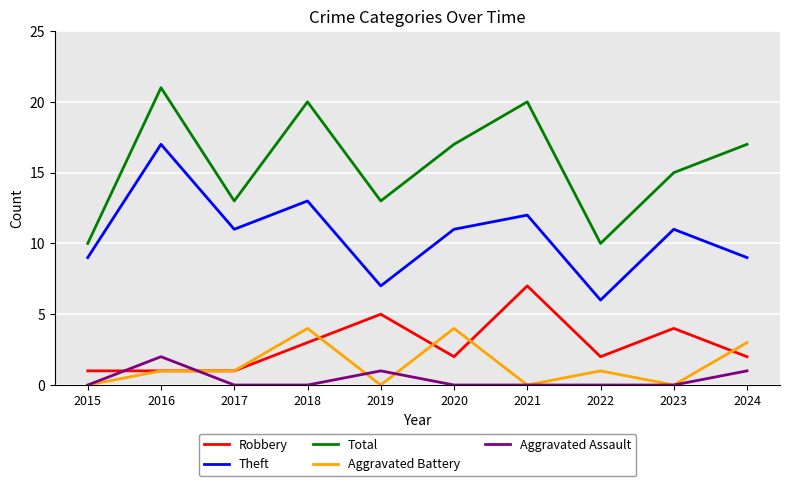

True or false: Aggravated Assault and Theft intersect in this chart.

False